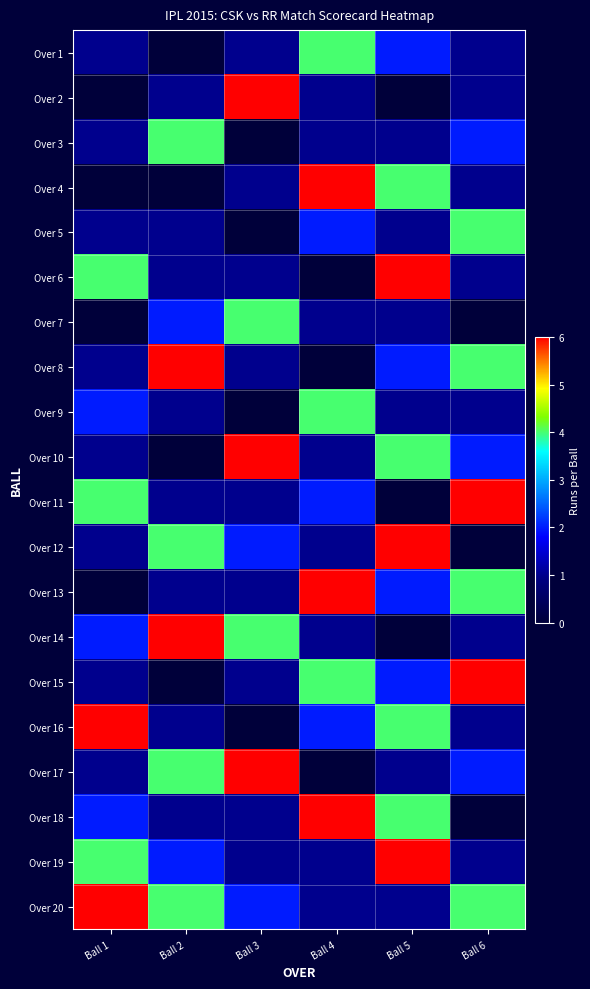

Which has a higher value, Ball 1 or Ball 5?

Ball 5